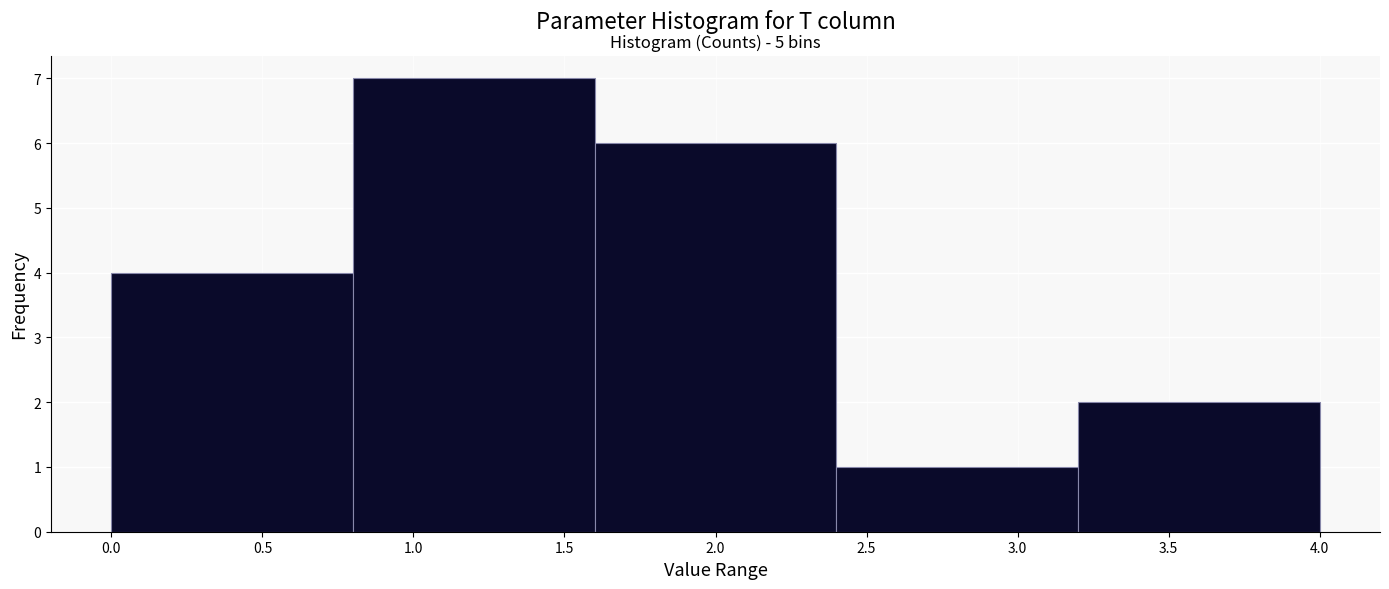

Which range on the x-axis has the tallest bar?

0.8 to 1.6